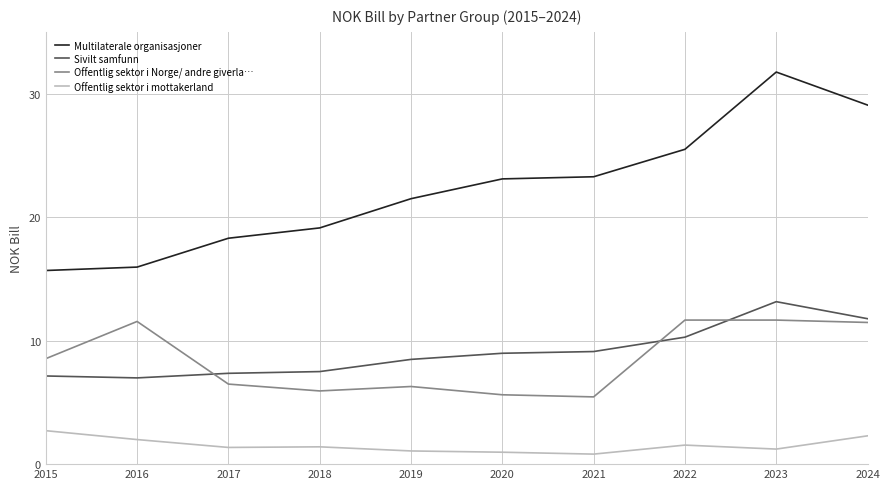

At which category is the sum across all series the highest?

2023